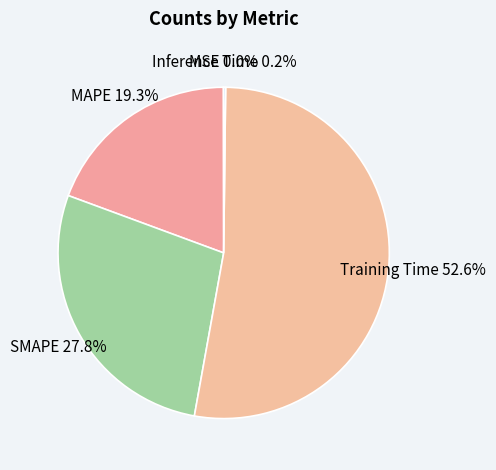

True or false: MAPE accounts for 7% of the total.

False